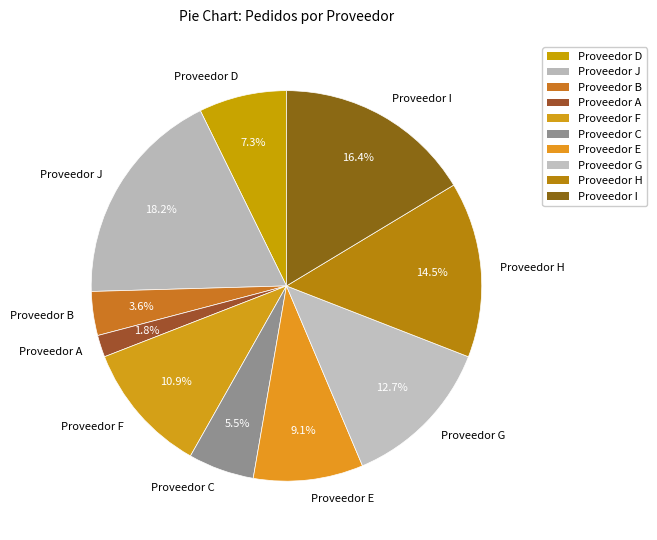

What is the ratio of the value at Proveedor H to the value at Proveedor D?

2.0